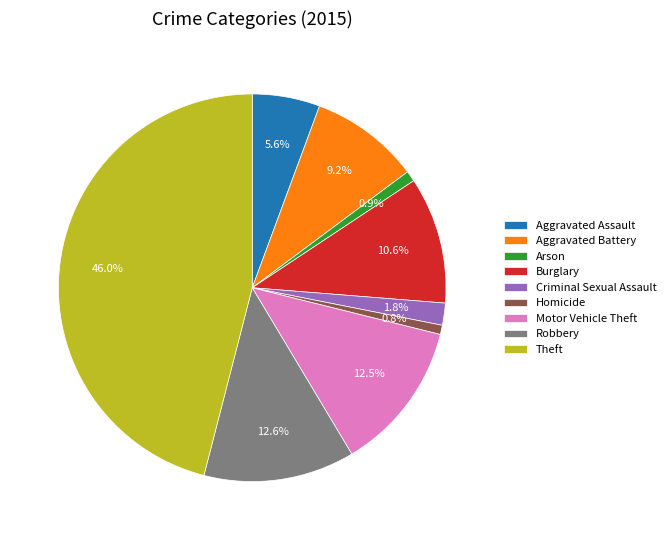

Is the sum of Criminal Sexual Assault and Theft greater than half?

No